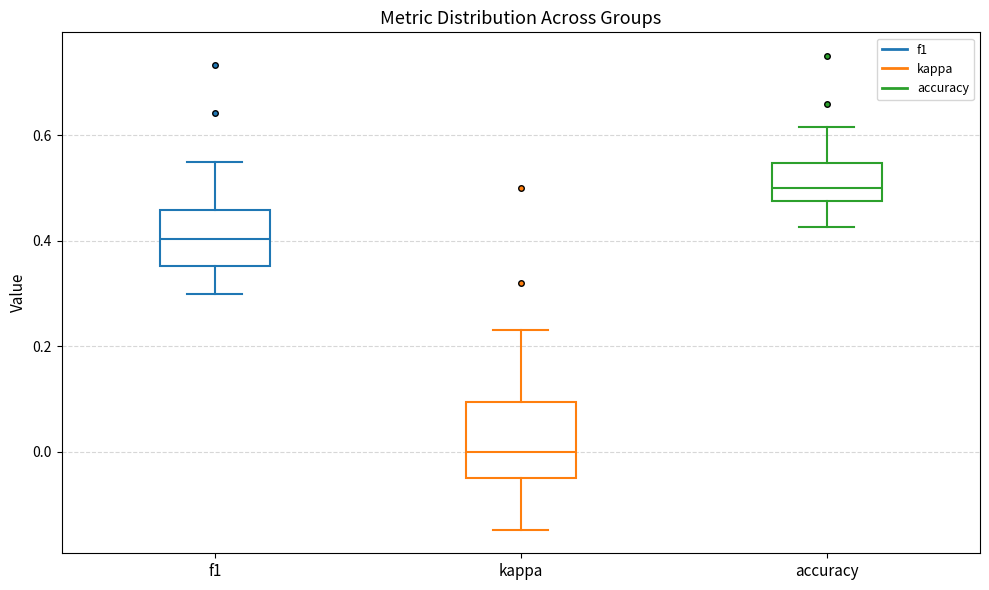

Which box's median line is the lowest?

kappa